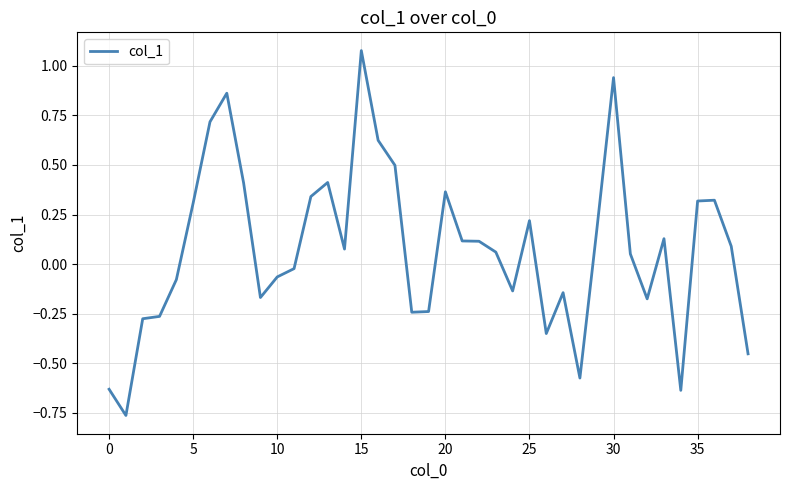

What is the difference between the maximum and minimum values?

1.8